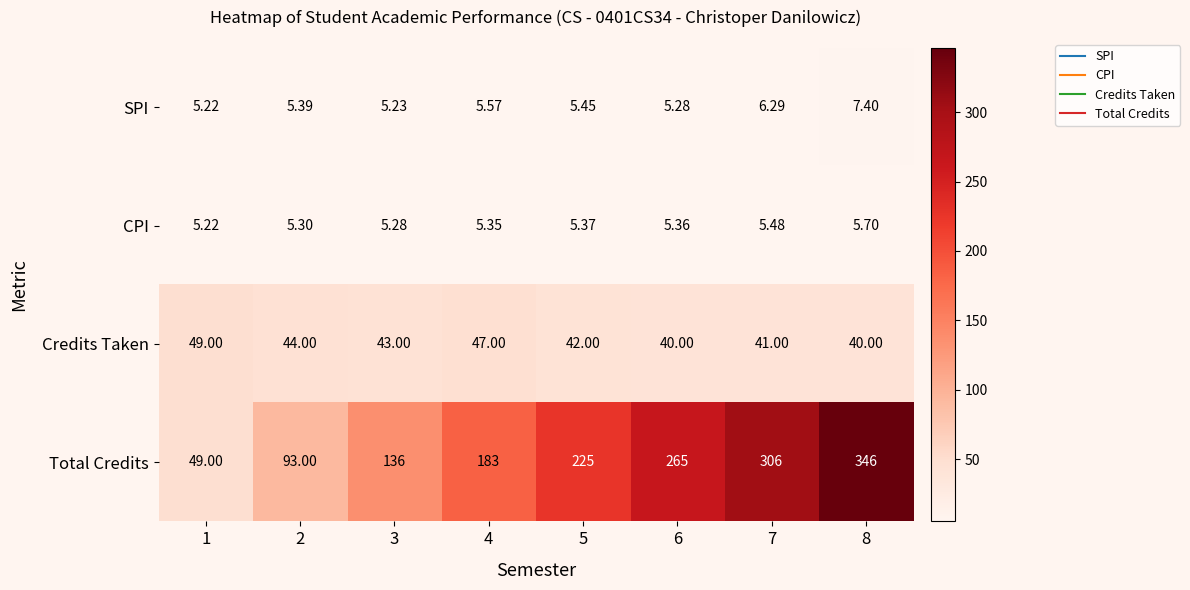

At which category is the sum across all series the highest?

8